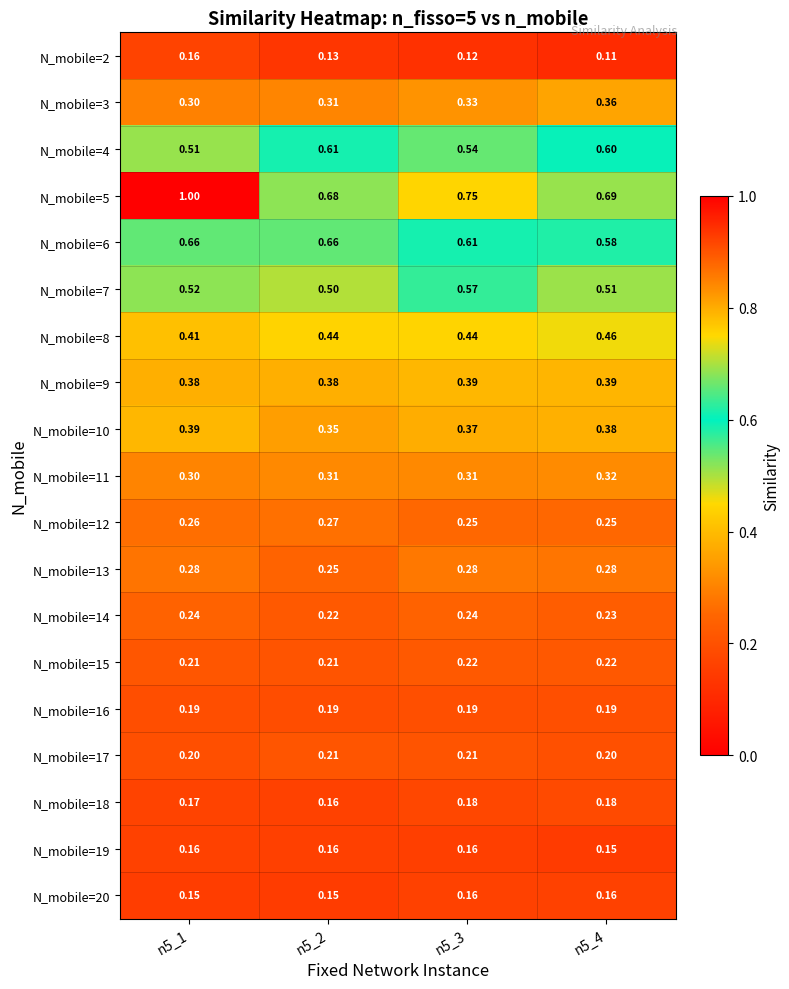

Count the number of categories in the chart.

4